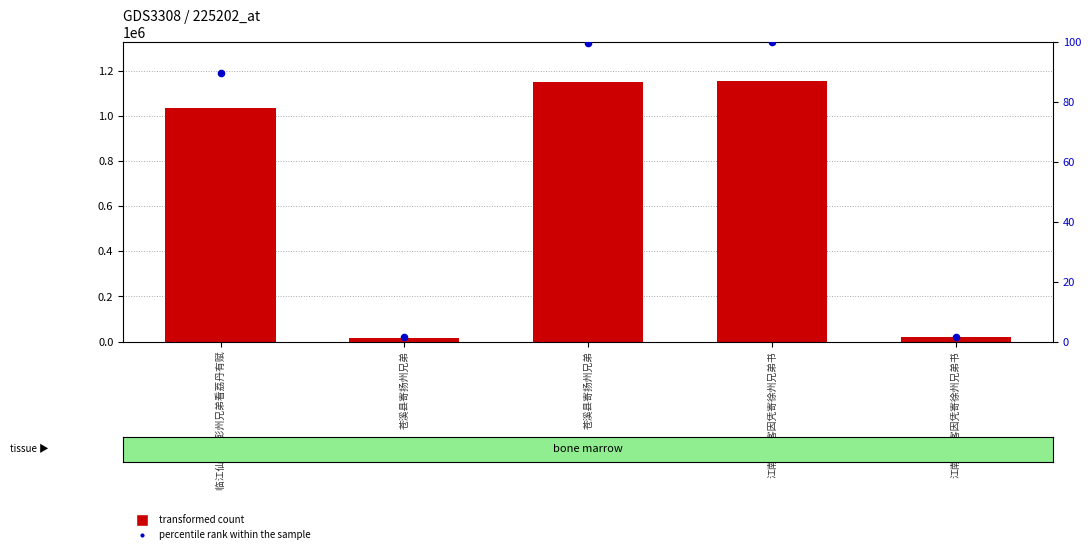

Which series has the largest Y range (max minus min)?

transformed count